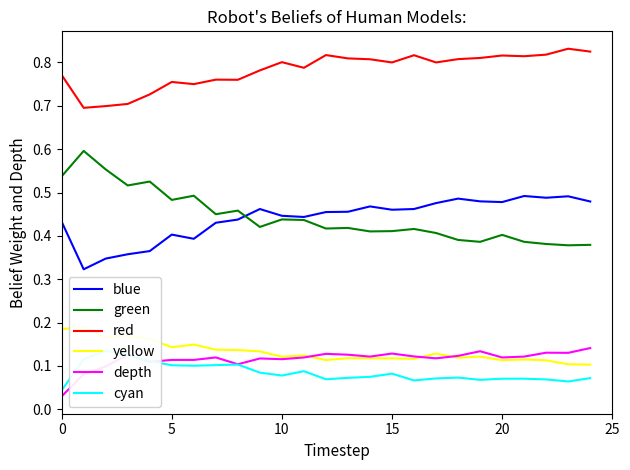

True or false: depth and green intersect in this chart.

False